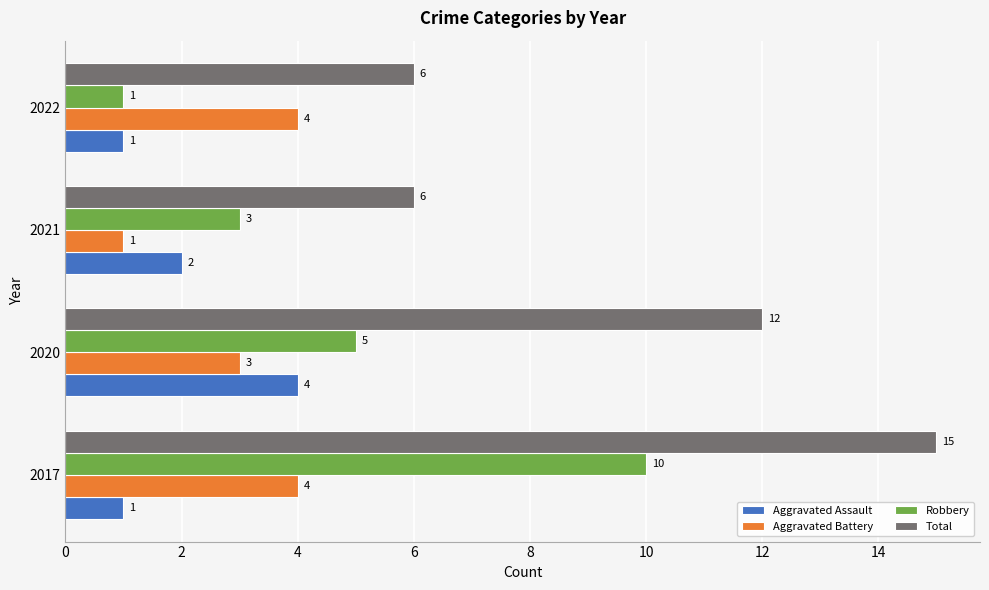

What are all the series names shown in the legend?

Aggravated Assault, Aggravated Battery, Robbery, Total